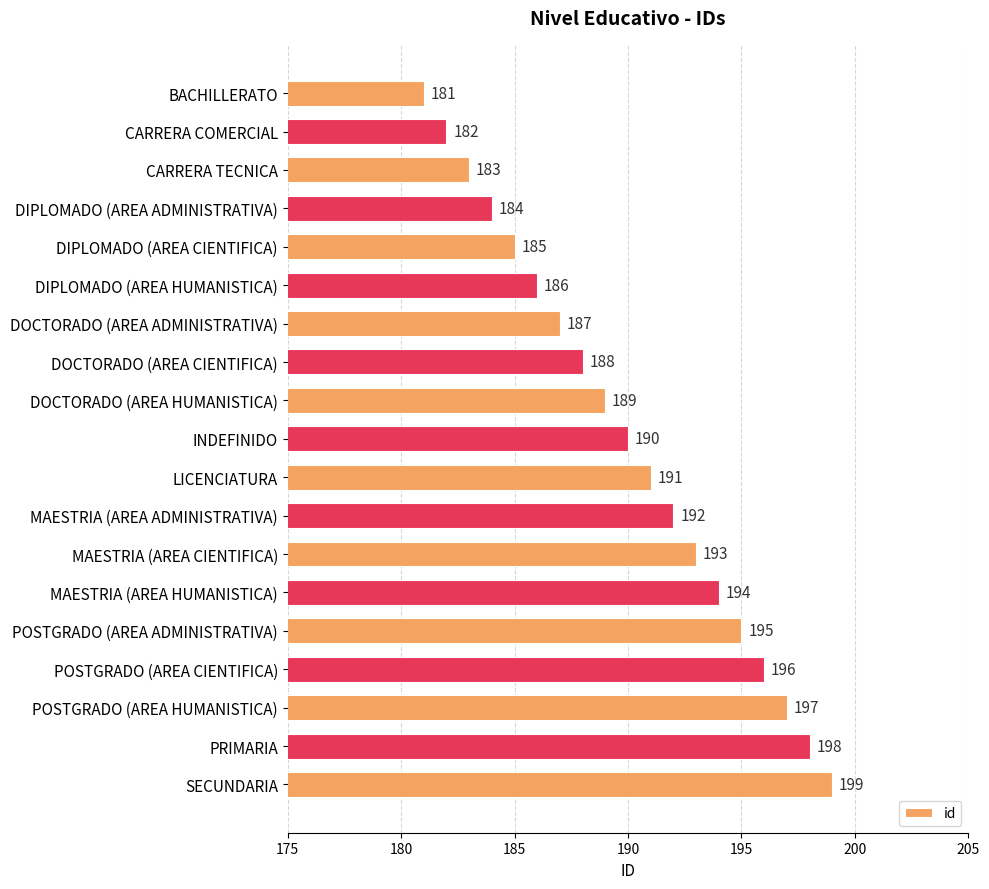

Reading top to bottom, what are all the values shown in this chart?

BACHILLERATO=181	CARRERA COMERCIAL=182	CARRERA TECNICA=183	DIPLOMADO (AREA ADMINISTRATIVA)=184	DIPLOMADO (AREA CIENTIFICA)=185	DIPLOMADO (AREA HUMANISTICA)=186	DOCTORADO (AREA ADMINISTRATIVA)=187	DOCTORADO (AREA CIENTIFICA)=188	DOCTORADO (AREA HUMANISTICA)=189	INDEFINIDO=190	LICENCIATURA=191	MAESTRIA (AREA ADMINISTRATIVA)=192	MAESTRIA (AREA CIENTIFICA)=193	MAESTRIA (AREA HUMANISTICA)=194	POSTGRADO (AREA ADMINISTRATIVA)=195	POSTGRADO (AREA CIENTIFICA)=196	POSTGRADO (AREA HUMANISTICA)=197	PRIMARIA=198	SECUNDARIA=199